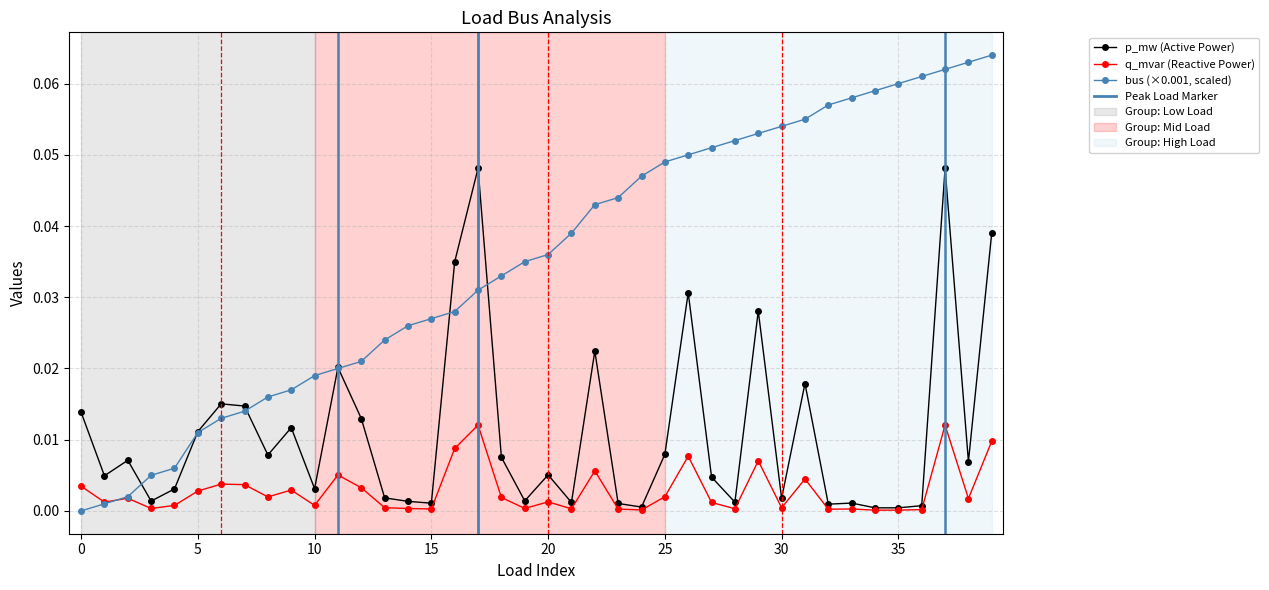

Which series changed the most between 15 and 29?

p_mw